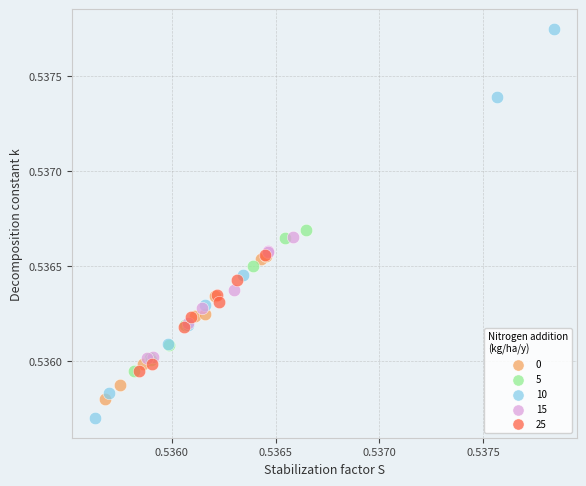

Which series has the widest spread of Y values?

10